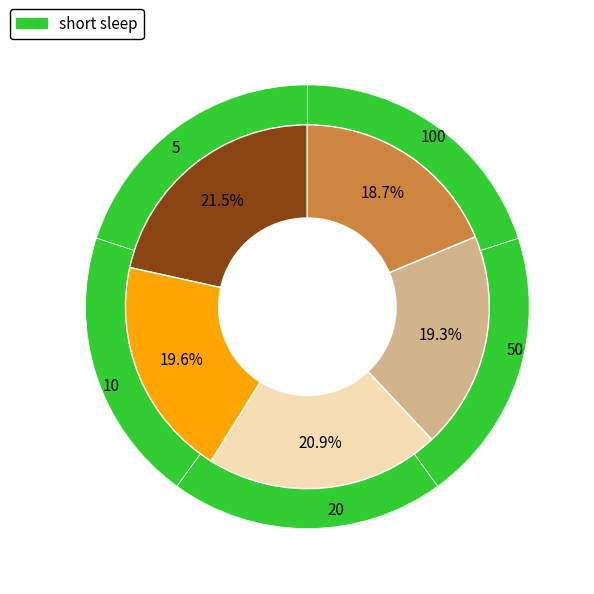

Is 50 the majority of the pie?

No